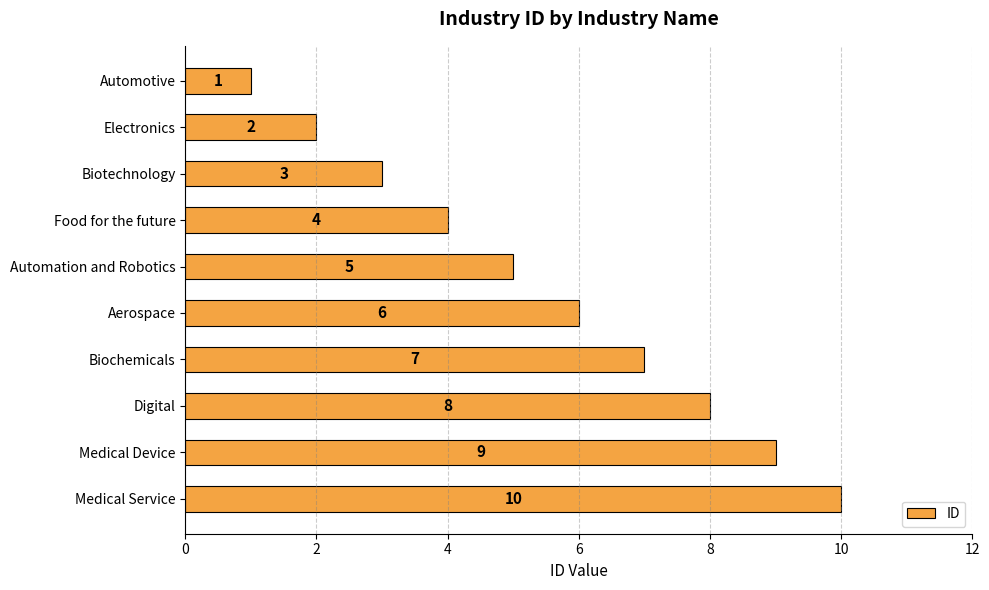

True or false: the data shows 6 at Aerospace.

True